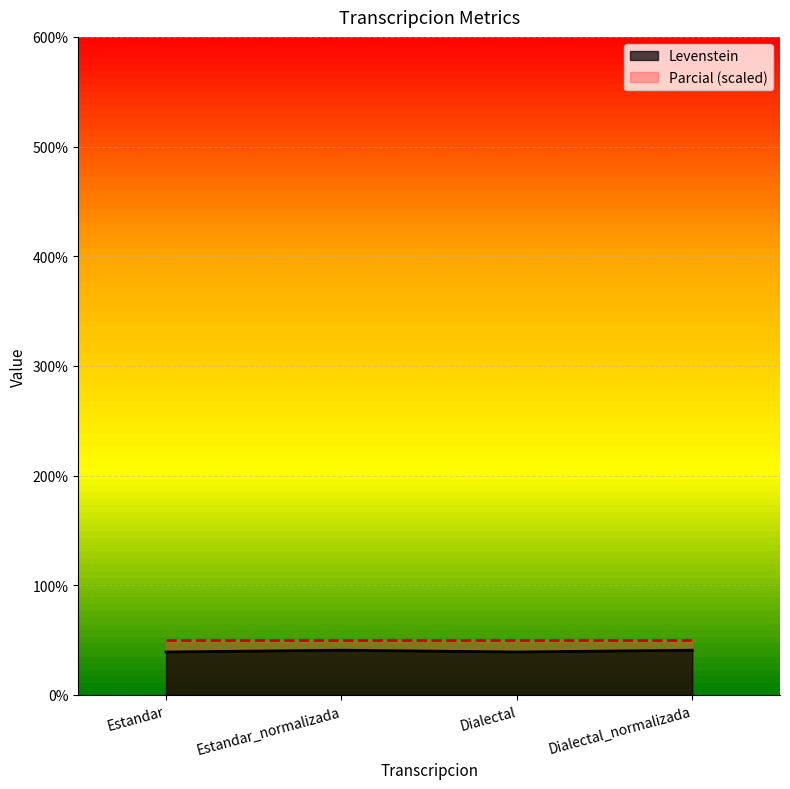

Does the chart have visible grid lines?

Yes